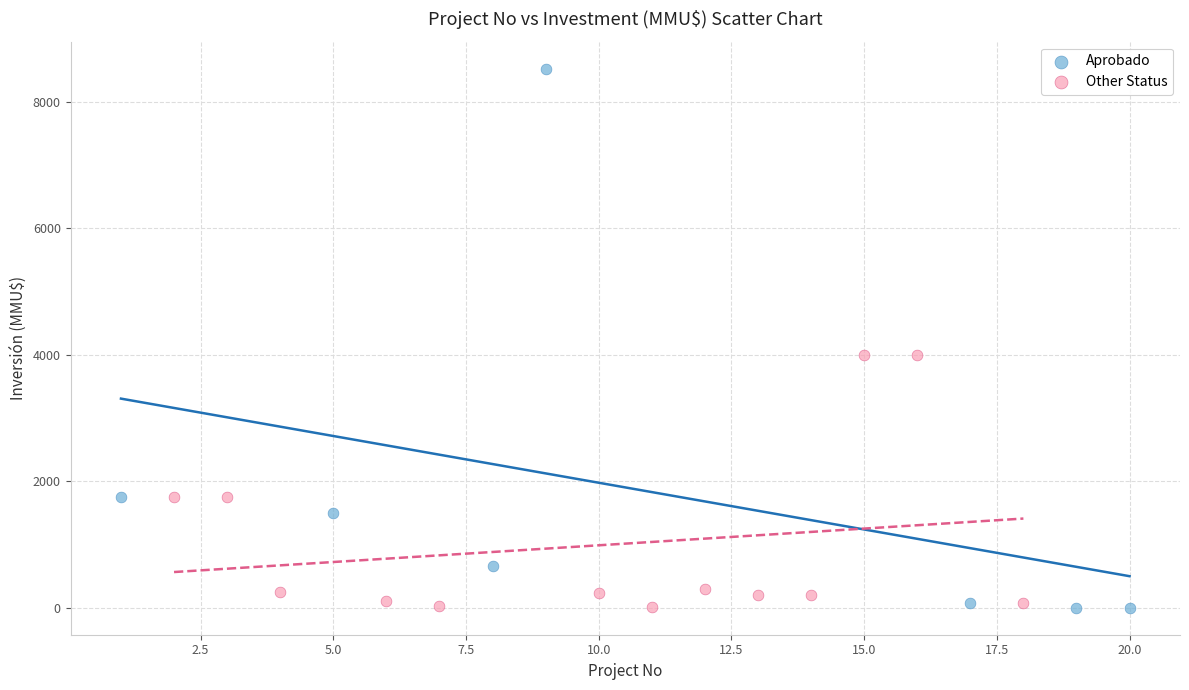

Which series has the largest Y range (max minus min)?

Aprobado